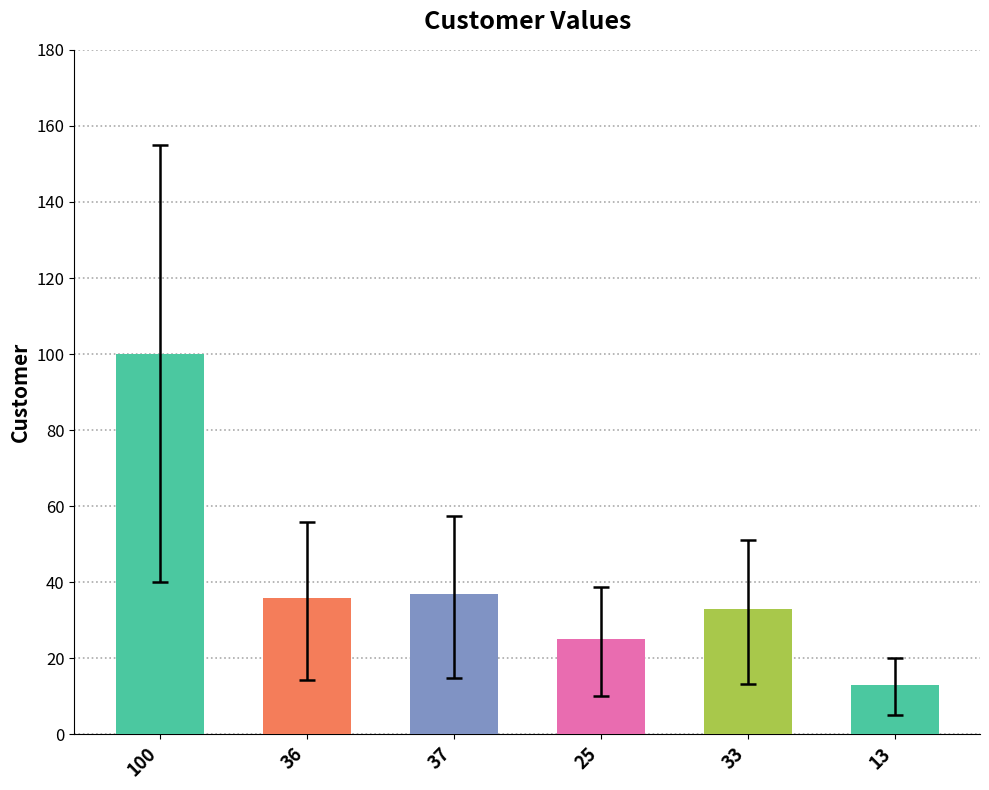

Reading left to right, what are all the values shown in this chart?

100	36	37	25	33	13